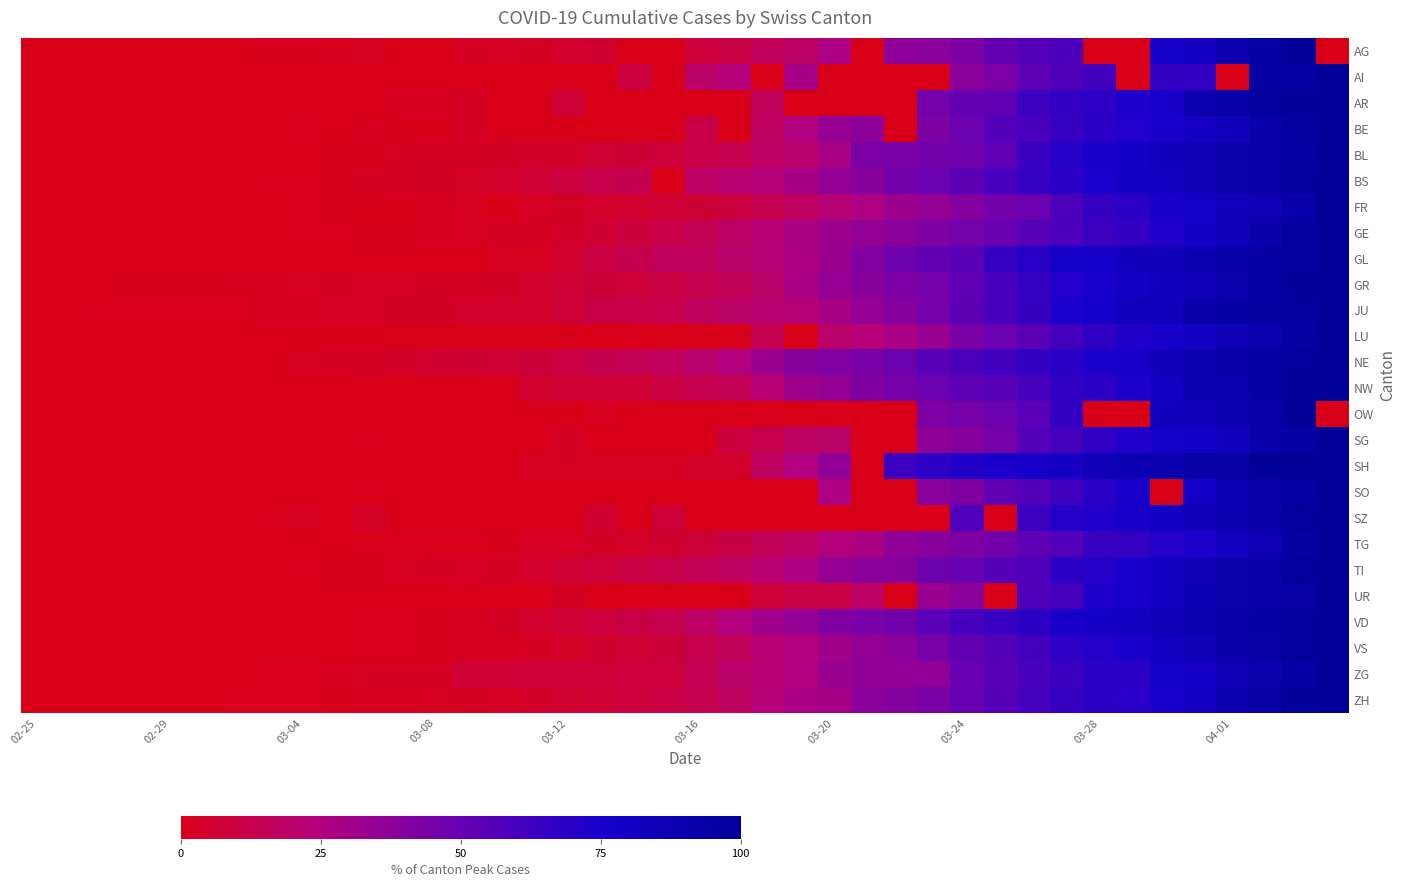

Reading left to right, what are all the values shown in this chart?

AG: 0.0	0.0	0.0	0.2	0.0	0.0	0.3	1.0	1.1	1.4	1.9	0.0	0.0	2.2	2.7	2.9	4.3	5.1	0.0	0.0	8.3	10.7	16.1	18.8	26.8	0.0	37.1	38.5	42.5	51.0	55.8	58.1	0.0	0.0	76.8	79.7	87.7	94.6	100.0	0.0
AI: 0.0	0.0	0.0	0.0	0.0	0.0	0.0	0.0	0.0	0.0	0.0	0.0	0.0	0.0	0.0	0.0	0.0	0.0	9.5	0.0	19.0	23.8	0.0	28.6	0.0	0.0	0.0	0.0	38.1	42.9	52.4	57.1	61.9	0.0	66.7	66.7	0.0	95.2	95.2	100.0
AR: 0.0	0.0	0.0	0.0	0.0	0.0	0.0	0.0	0.0	0.0	0.0	1.5	1.5	3.0	0.0	0.0	7.6	0.0	0.0	0.0	0.0	0.0	16.7	0.0	0.0	0.0	0.0	45.5	50.0	51.5	63.6	66.7	68.2	72.7	75.8	87.9	92.4	97.0	98.5	100.0
BE: 0.0	0.0	0.0	0.1	0.0	0.2	0.4	0.0	0.5	0.0	1.5	0.0	0.0	3.1	0.0	0.0	0.0	0.0	0.0	0.0	11.1	0.0	17.5	25.5	34.1	37.8	0.0	42.5	48.1	56.4	59.7	64.9	69.3	72.2	74.7	77.4	82.2	90.7	97.0	100.0
BL: 0.0	0.0	0.0	0.2	0.3	0.3	0.3	0.3	0.3	0.9	0.9	2.3	2.9	3.0	3.4	4.0	4.0	6.4	7.2	8.2	11.6	13.6	17.7	20.4	28.0	43.0	44.1	46.0	46.6	52.0	64.3	71.0	76.5	77.9	82.2	85.5	89.6	93.0	95.3	100.0
BS: 0.0	0.0	0.1	0.1	0.1	0.1	0.1	0.4	0.4	1.0	2.0	2.7	3.1	3.7	4.3	6.4	9.5	12.0	13.0	0.0	18.6	21.4	23.6	28.7	35.2	38.7	46.4	48.8	53.5	60.2	65.3	69.1	74.2	78.9	80.4	85.1	89.6	93.1	98.3	100.0
FR: 0.0	0.0	0.0	0.0	0.0	0.2	0.3	0.0	0.6	0.9	0.0	0.0	1.3	1.7	0.0	2.5	3.4	4.5	5.6	6.3	7.1	9.2	13.5	17.4	22.7	26.2	31.7	35.4	40.0	45.9	48.4	57.8	66.0	69.3	74.8	77.0	82.3	86.2	92.2	100.0
GE: 0.0	0.0	0.0	0.1	0.2	0.3	0.3	0.4	0.4	0.5	0.8	1.1	1.2	1.6	2.1	3.0	4.1	5.9	9.2	11.4	14.5	18.6	22.6	27.3	31.8	35.4	38.1	42.2	45.3	49.0	54.3	58.5	63.9	66.8	72.4	78.8	83.4	90.9	96.4	100.0
GL: 0.0	0.0	0.0	0.0	0.0	0.0	0.0	0.0	0.0	0.0	0.0	0.0	0.0	0.0	1.6	1.6	4.9	9.8	13.1	16.4	16.4	19.7	23.0	26.2	32.8	41.0	47.5	50.8	54.1	65.6	70.5	77.0	77.0	82.0	83.6	86.9	91.8	95.1	96.7	100.0
GR: 0.0	0.3	0.3	0.9	0.9	0.9	1.4	1.4	1.8	2.1	2.4	2.6	2.7	2.7	3.3	4.7	6.5	8.1	8.5	10.8	12.8	15.4	19.5	27.7	34.4	39.3	43.2	45.7	52.2	59.8	65.9	72.1	75.3	79.0	81.4	83.3	90.1	94.7	98.8	100.0
JU: 0.0	0.0	0.6	0.6	0.6	0.6	0.6	1.3	1.3	2.6	2.6	3.2	3.2	4.5	4.5	4.5	7.8	11.0	11.7	12.3	16.2	18.8	20.8	23.4	28.6	35.1	39.6	44.8	53.2	59.7	64.9	74.0	77.3	82.5	83.1	90.9	94.2	96.8	96.8	100.0
LU: 0.0	0.0	0.0	0.0	0.0	0.0	0.0	0.0	0.0	0.0	0.0	0.0	0.0	0.0	0.0	0.0	0.0	0.0	0.0	0.0	0.0	0.0	13.9	0.0	19.6	23.2	27.9	33.3	43.7	48.6	53.9	61.2	67.6	72.3	74.8	80.0	85.5	90.0	95.7	100.0
NE: 0.0	0.0	0.0	0.0	0.0	0.2	0.2	0.2	1.8	2.0	2.9	4.0	5.3	6.0	6.9	8.2	10.2	13.1	15.0	16.4	20.6	25.2	32.3	38.7	41.8	44.2	47.8	54.6	58.6	61.9	66.2	69.9	74.6	76.5	83.6	88.9	92.9	95.1	98.2	100.0
NW: 0.0	0.0	0.0	0.0	0.0	0.0	0.0	0.0	0.0	0.0	0.0	0.0	0.0	0.0	0.0	5.0	6.2	6.2	6.2	10.0	12.5	15.0	22.5	31.2	35.0	41.2	45.0	48.8	52.5	55.0	60.0	67.5	68.8	73.8	78.8	87.5	87.5	95.0	98.8	100.0
OW: 0.0	0.0	0.0	0.0	0.0	0.0	0.0	0.0	0.0	0.0	0.0	0.0	0.0	0.0	0.0	0.0	0.0	1.8	0.0	0.0	0.0	0.0	0.0	0.0	0.0	0.0	0.0	42.9	44.6	48.2	53.6	66.1	0.0	0.0	82.1	83.9	87.5	91.1	100.0	0.0
SG: 0.0	0.0	0.0	0.0	0.0	0.0	0.0	0.0	0.2	0.0	0.4	0.0	0.0	0.0	0.0	0.0	3.0	0.0	0.0	0.0	0.0	9.3	12.1	16.9	19.4	0.0	0.0	36.7	39.7	45.2	55.6	60.7	67.3	72.4	77.2	78.2	82.1	90.3	95.2	100.0
SH: 0.0	0.0	0.0	0.0	0.0	0.0	0.0	0.0	0.0	0.0	0.0	0.0	0.0	0.0	0.0	2.1	2.1	2.1	2.1	2.1	4.3	4.3	17.0	25.5	36.2	0.0	63.8	68.1	72.3	74.5	76.6	78.7	85.1	87.2	89.4	93.6	93.6	100.0	100.0	100.0
SO: 0.0	0.0	0.0	0.0	0.0	0.0	0.0	0.0	0.0	0.0	0.4	0.0	0.0	0.0	0.0	0.0	0.0	0.0	0.0	0.0	0.0	0.0	0.0	0.0	26.4	0.0	0.0	38.0	41.6	51.6	56.4	62.8	69.2	76.0	0.0	78.4	86.4	90.8	94.8	100.0
SZ: 0.0	0.0	0.0	0.0	0.0	0.0	0.0	0.6	1.8	0.0	3.6	0.0	0.0	0.0	0.0	0.0	0.0	5.4	0.0	7.7	0.0	0.0	0.0	0.0	0.0	0.0	0.0	0.0	57.7	0.0	63.7	70.8	72.6	76.2	80.4	83.3	86.9	92.3	98.2	100.0
TG: 0.0	0.0	0.0	0.0	0.0	0.0	0.0	0.0	0.0	0.0	0.5	0.5	0.5	0.5	1.0	2.4	2.4	3.3	3.8	5.3	8.1	11.0	15.3	17.7	23.9	27.3	36.4	39.2	42.1	46.4	53.1	56.5	64.6	66.5	71.3	74.2	79.9	86.1	95.2	100.0
TI: 0.0	0.0	0.0	0.0	0.1	0.1	0.2	0.3	0.5	1.0	1.1	1.7	2.0	2.5	3.1	4.4	6.7	8.4	10.9	12.0	15.1	17.4	20.9	26.1	34.8	37.5	38.7	47.6	49.5	55.4	57.4	69.1	70.7	75.2	80.3	85.6	89.9	93.0	97.3	100.0
UR: 0.0	0.0	0.0	0.0	0.0	0.0	0.0	0.0	0.0	0.0	0.0	0.0	0.0	0.0	0.0	0.0	3.0	0.0	0.0	0.0	0.0	0.0	7.6	10.6	10.6	18.2	0.0	33.3	37.9	0.0	57.6	60.6	72.7	75.8	80.3	86.4	89.4	90.9	93.9	100.0
VD: 0.0	0.0	0.0	0.0	0.0	0.0	0.0	0.0	0.0	0.0	0.5	0.7	0.9	1.2	3.1	4.8	6.5	8.7	11.2	13.3	18.7	24.4	30.6	35.5	41.2	44.0	46.4	53.6	59.8	64.3	69.1	74.6	77.7	79.7	84.7	88.4	92.0	95.1	98.3	100.0
VS: 0.0	0.0	0.0	0.1	0.1	0.1	0.2	0.2	0.3	0.4	0.4	0.5	0.8	1.2	1.6	2.1	3.7	5.4	6.9	8.1	12.1	15.9	22.0	24.6	30.7	35.1	37.7	44.3	51.3	55.9	61.6	68.3	71.7	74.4	80.7	85.4	90.4	94.1	97.7	100.0
ZG: 0.0	0.0	0.0	0.0	0.0	0.0	0.0	0.7	0.7	1.4	2.1	2.1	2.1	6.8	6.8	7.5	7.5	7.5	8.9	8.9	13.7	19.9	22.6	25.3	32.9	36.3	36.3	36.3	49.3	54.8	59.6	64.4	69.2	69.2	76.7	78.1	85.6	89.7	94.5	100.0
ZH: 0.0	0.0	0.1	0.1	0.2	0.3	0.4	0.5	0.6	0.9	1.2	1.4	1.6	2.0	2.5	4.1	5.7	6.7	8.9	10.2	13.3	17.5	23.2	27.7	29.0	37.5	39.9	43.6	49.5	55.4	60.8	66.0	69.0	70.3	75.4	79.0	86.7	93.4	98.7	100.0